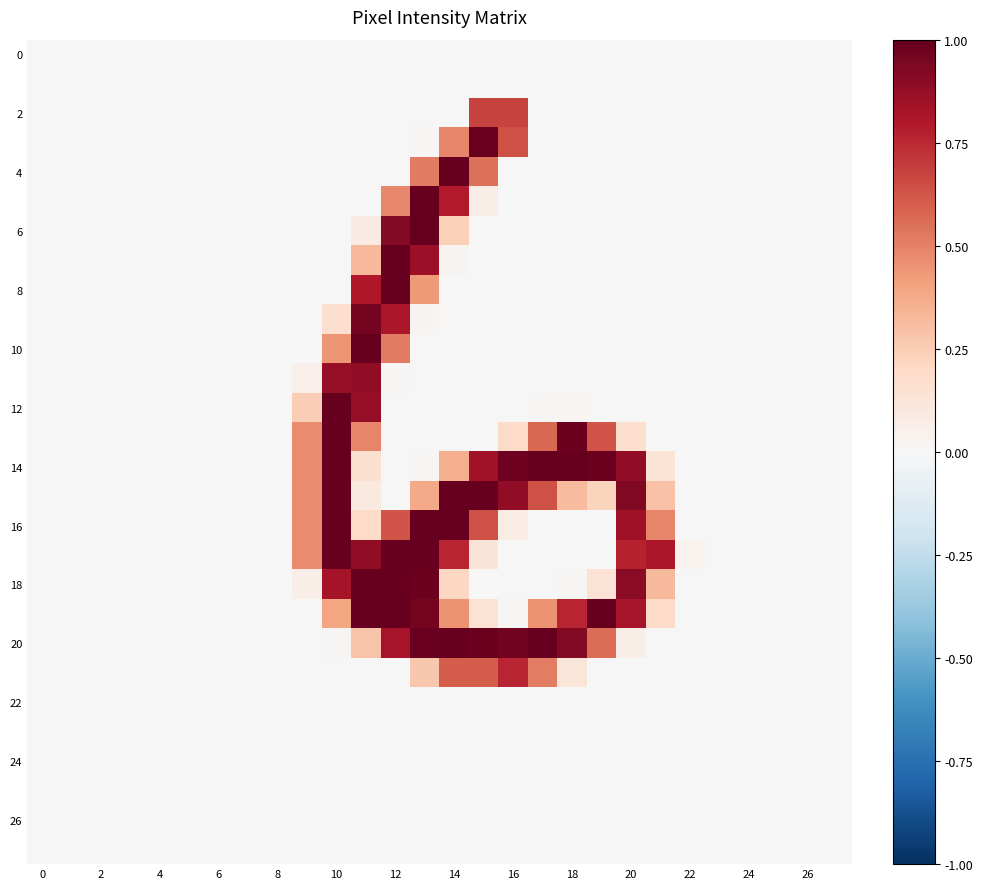

At which category does the chart reach its peak across all series?

14